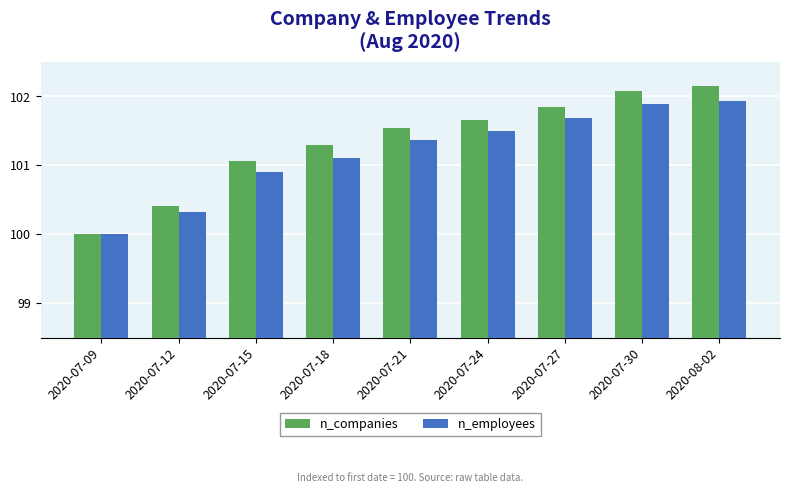

The n_employees series shows 155.9 at 2020-07-12. True or false?

False